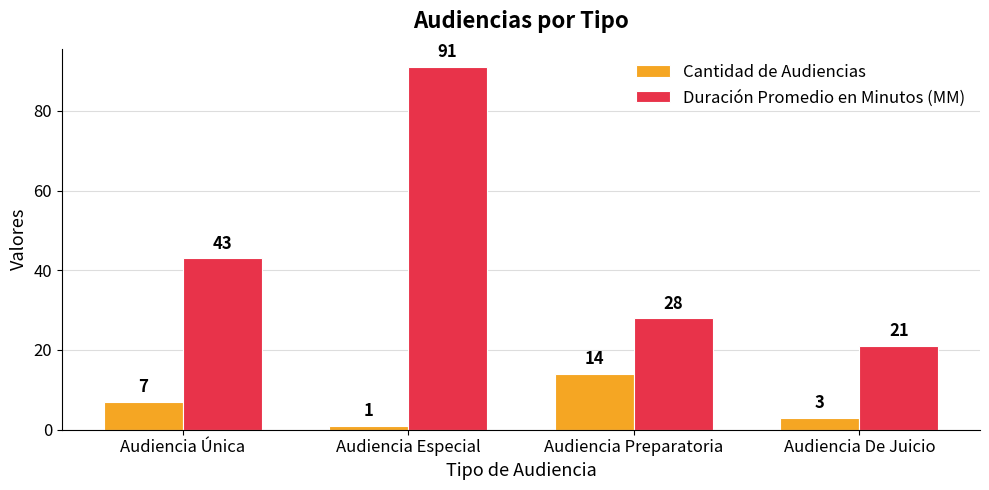

The value of Cantidad de Audiencias at Audiencia De Juicio is 3. True or false?

True